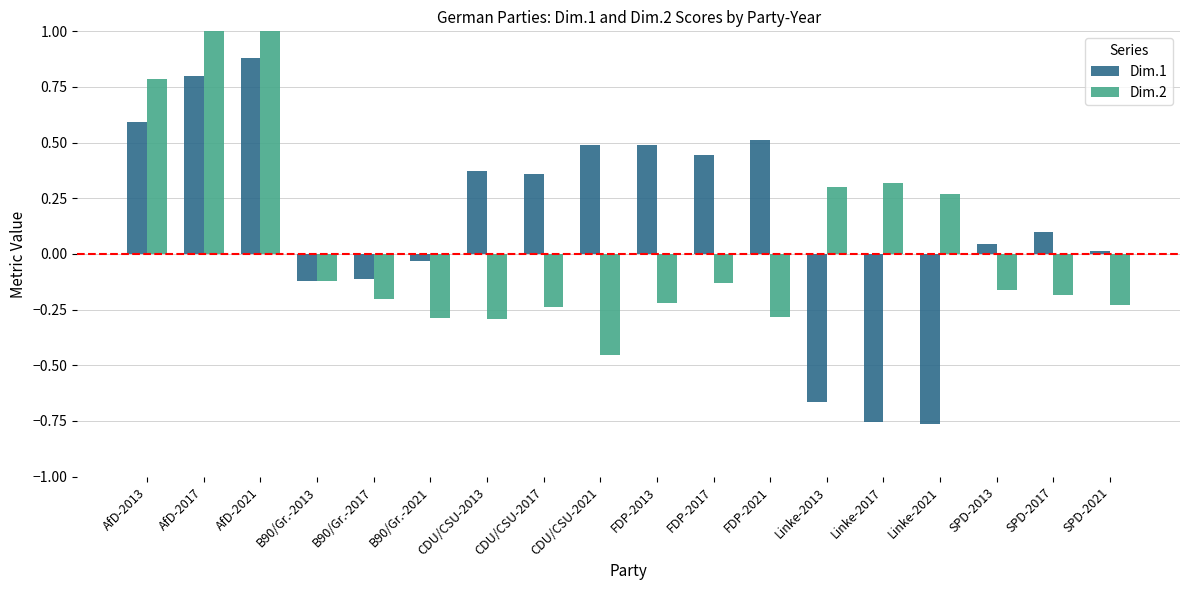

How many values in the Dim.1 series are below 0?

6